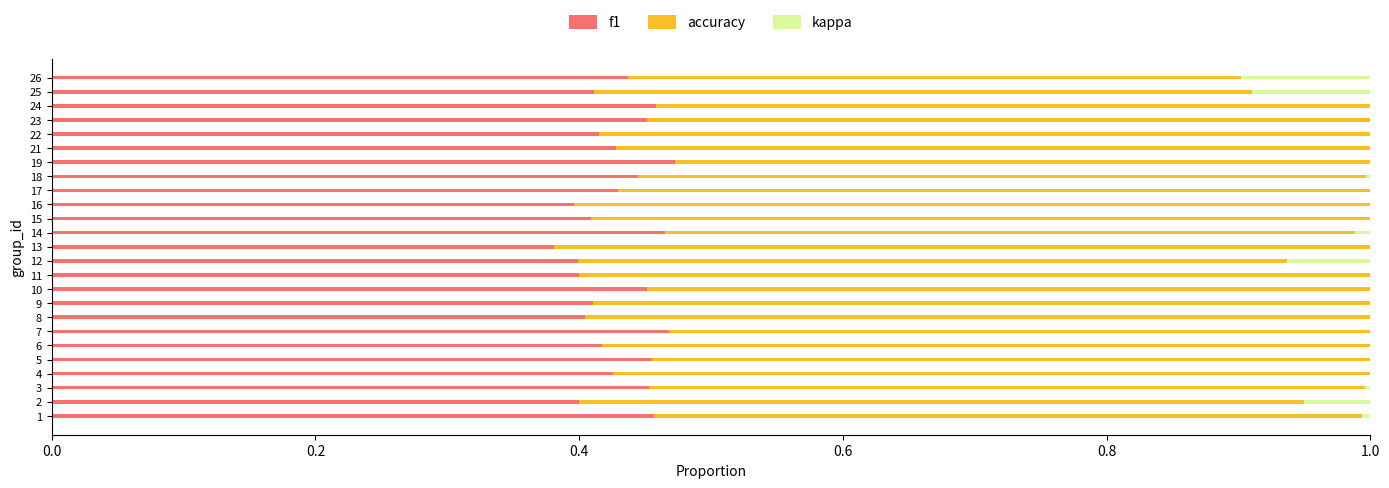

Is it true that f1 equals 0.8 at 19?

False